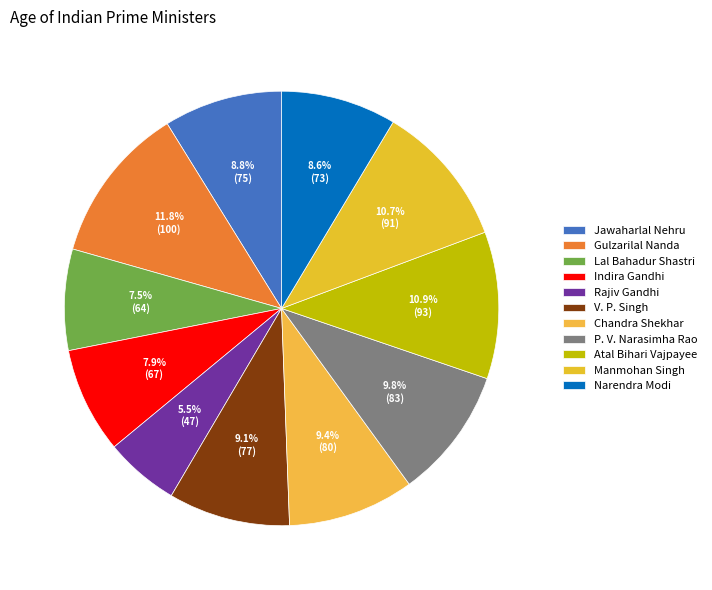

What percentage is the Gulzarilal Nanda slice, to the nearest percent?

12%